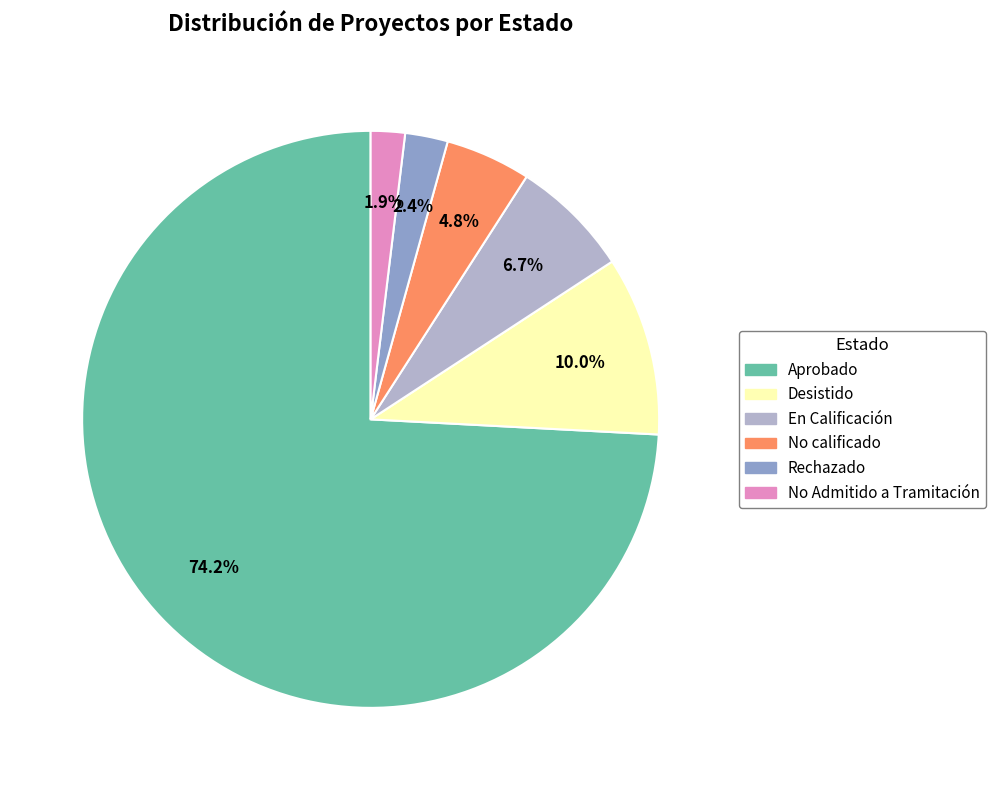

Which slice is the largest?

Aprobado